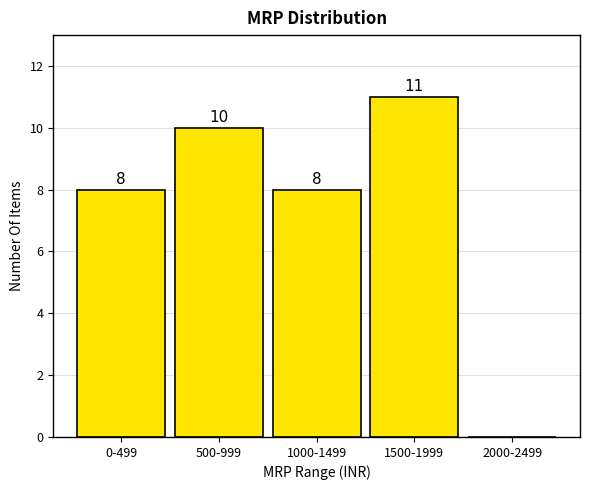

Reading left to right, what are all the values shown in this chart?

0-499=8	500-999=10	1000-1499=8	1500-1999=11	2000-2499=0